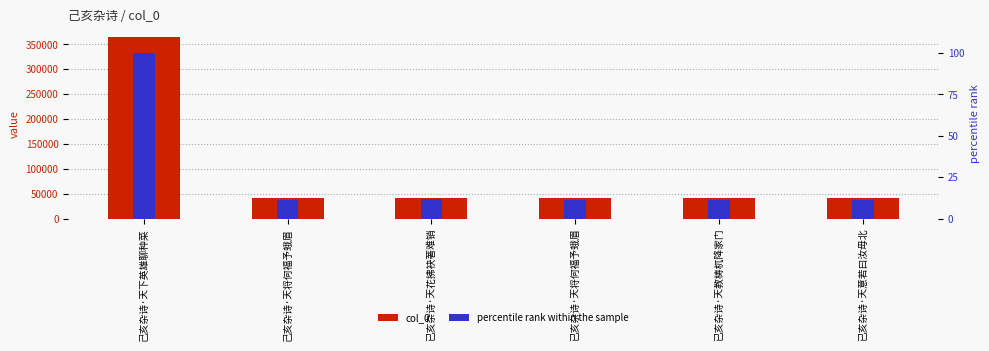

What is the highest value of the col_0 series?

364360.0